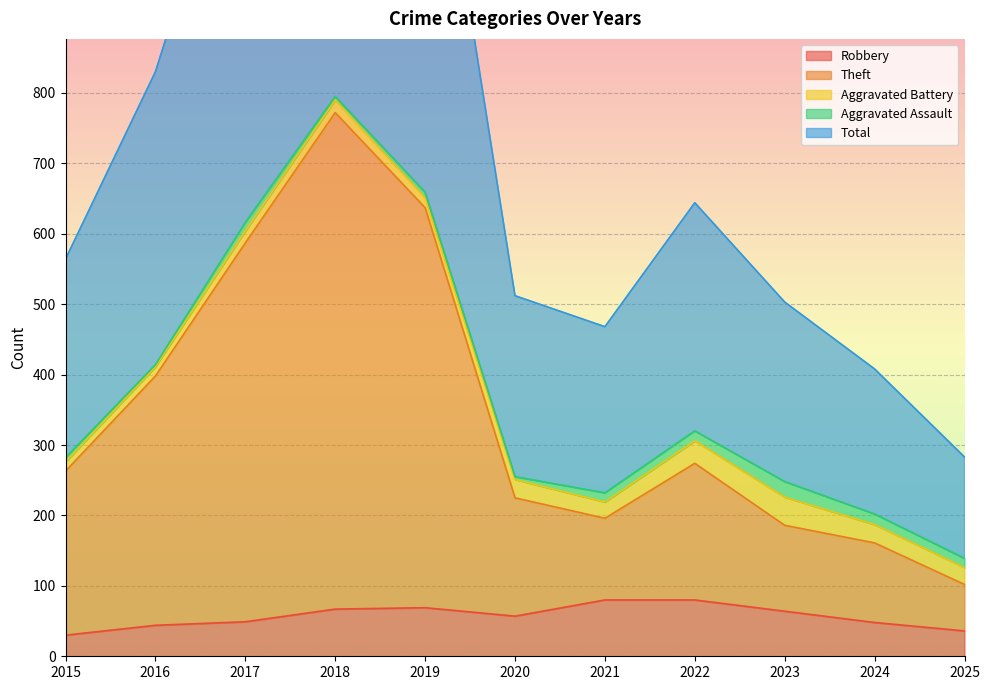

List the labels in order of Total value, largest first.

2018, 2019, 2017, 2016, 2022, 2015, 2020, 2023, 2021, 2024, 2025